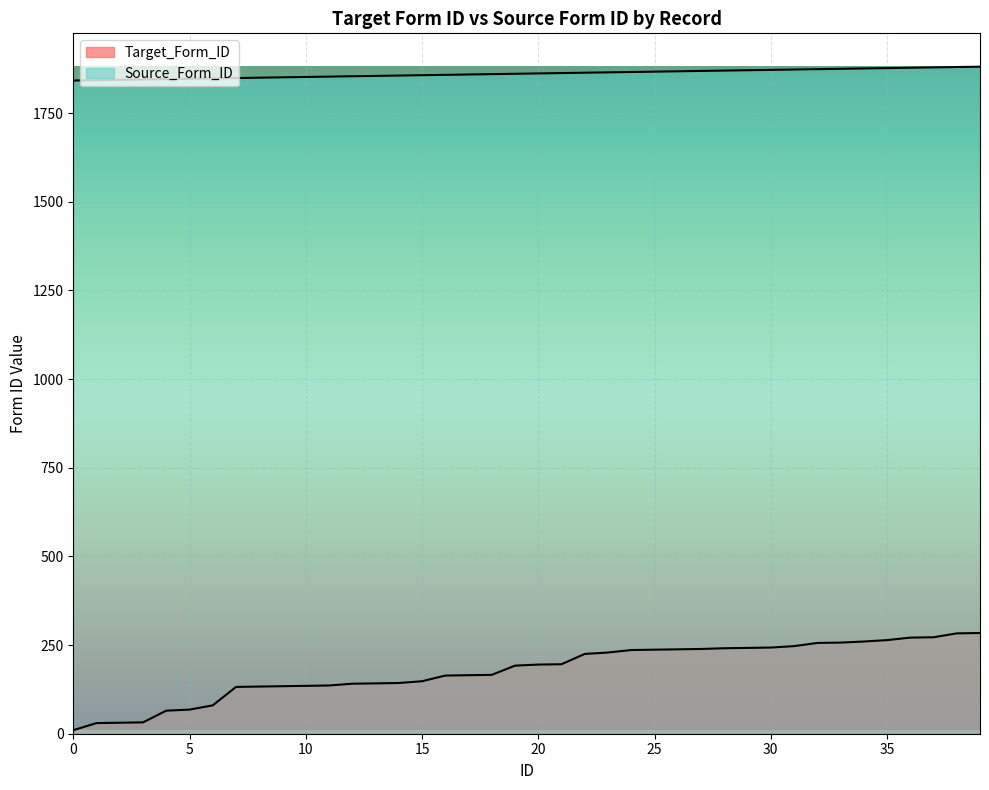

True or false: Target_Form_ID has more than 1 interior local peaks.

False